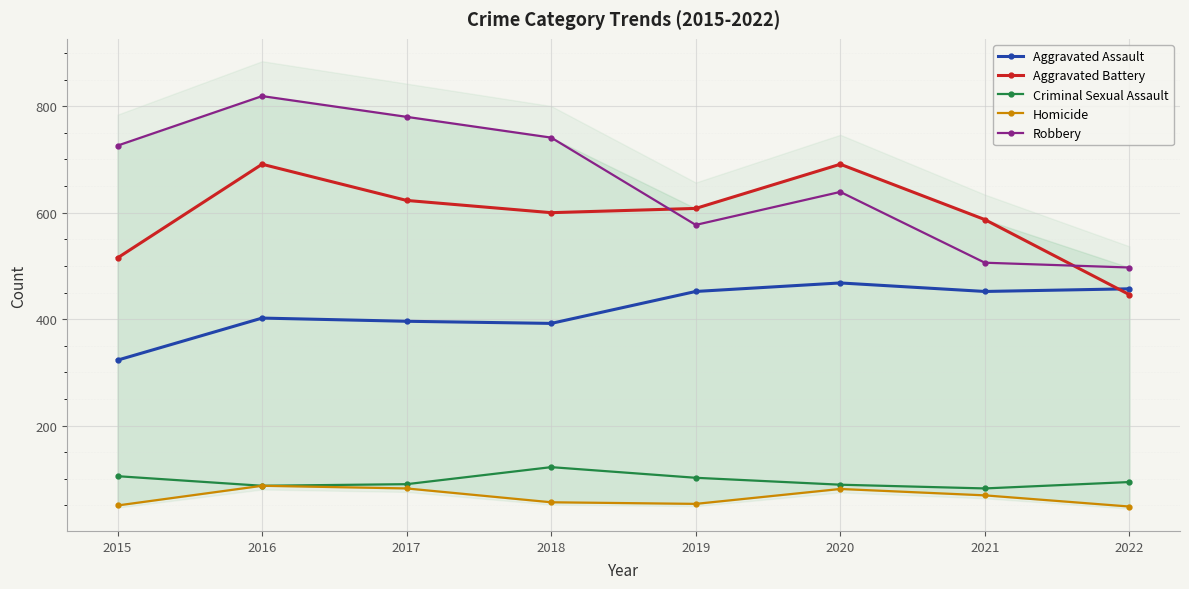

What is the difference between the maximum and minimum values in the Aggravated Battery series?

245